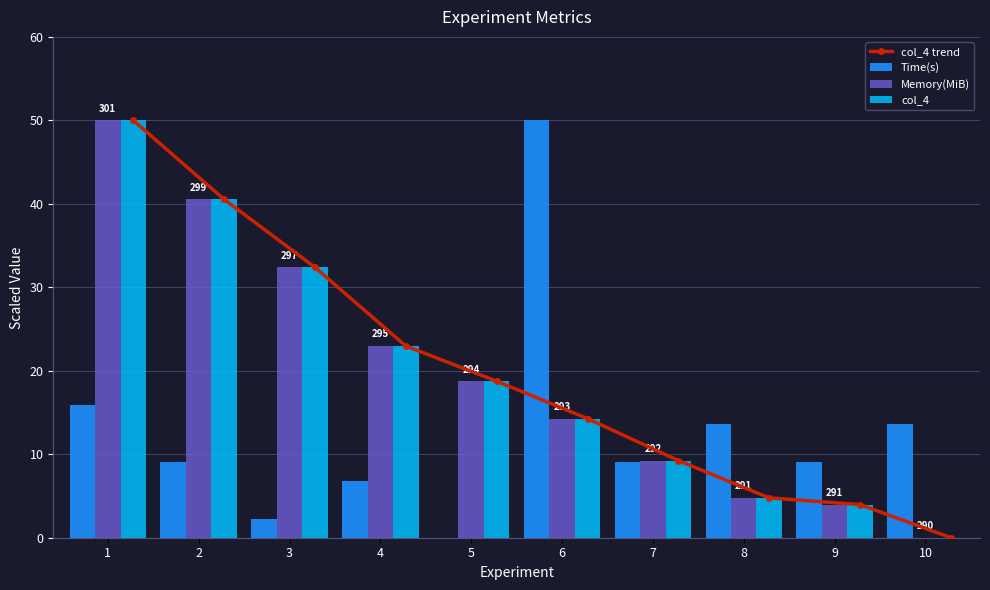

Which series changed the most between 1 and 7?

Memory(MiB)